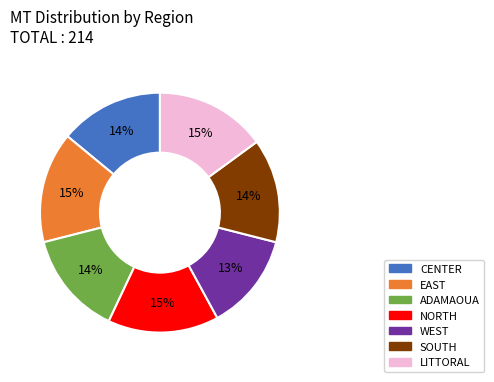

Count the number of slices in the pie.

7